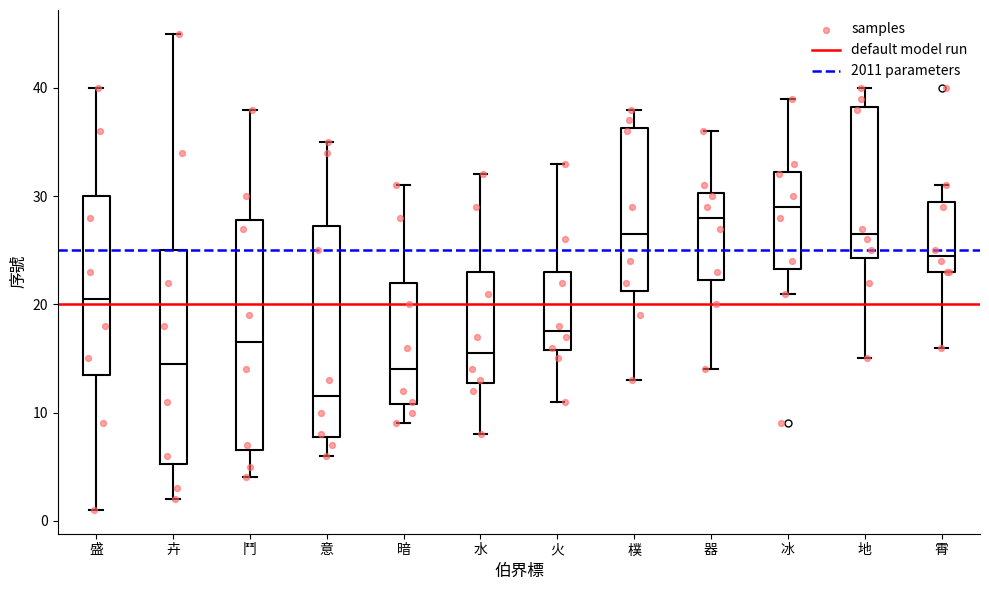

Reading left to right, read every box against the y-axis: the position of its median line, the range the box covers, and the ends of its whiskers. The values are not printed on the chart, so give them approximately, as read against the axis.

盛: median 21, box 14 to 30, whiskers 1 to 40
卉: median 15, box 5 to 25, whiskers 2 to 45
鬥: median 17, box 7 to 28, whiskers 4 to 38
意: median 12, box 8 to 27, whiskers 6 to 35
暗: median 14, box 11 to 22, whiskers 9 to 31
水: median 16, box 13 to 23, whiskers 8 to 32
火: median 18, box 16 to 23, whiskers 11 to 33
樸: median 27, box 21 to 36, whiskers 13 to 38
器: median 28, box 22 to 30, whiskers 14 to 36
冰: median 29, box 23 to 32, whiskers 21 to 39
地: median 27, box 24 to 38, whiskers 15 to 40
霄: median 25, box 23 to 30, whiskers 16 to 31